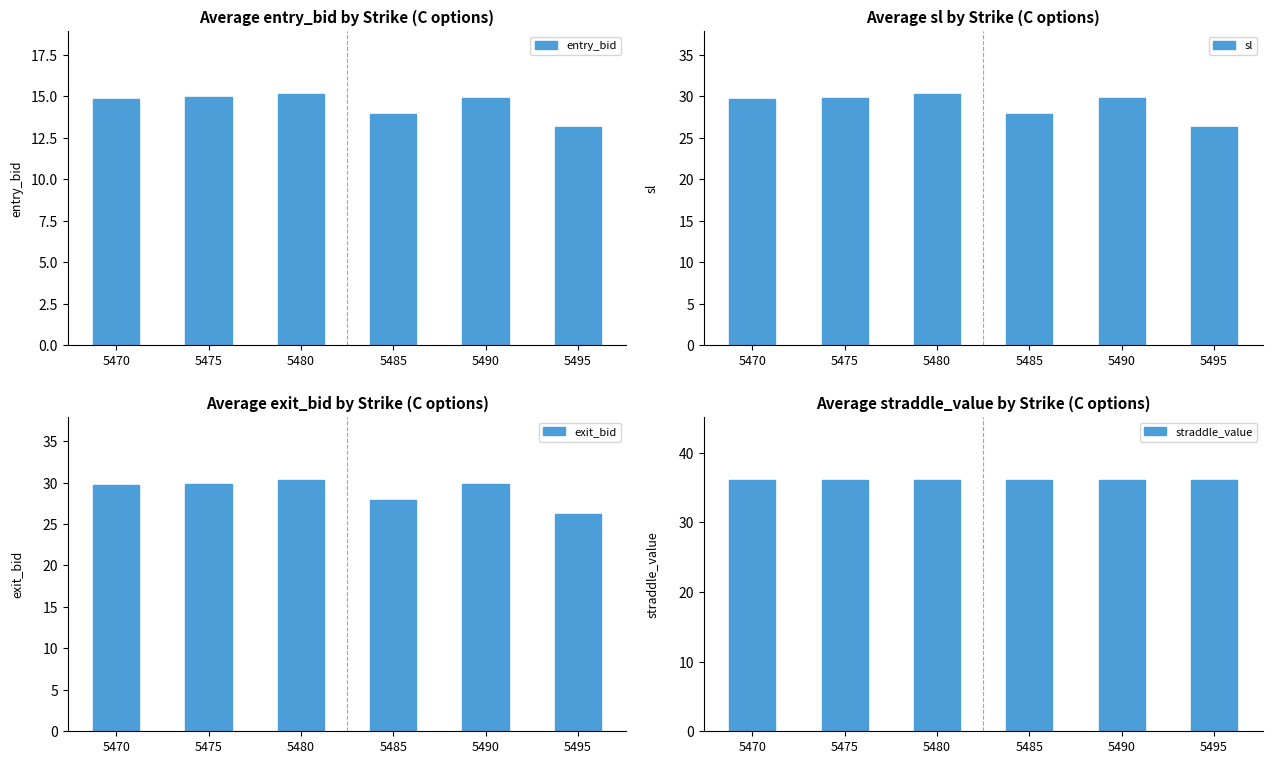

What is the average value of the exit_bid series?

29.0